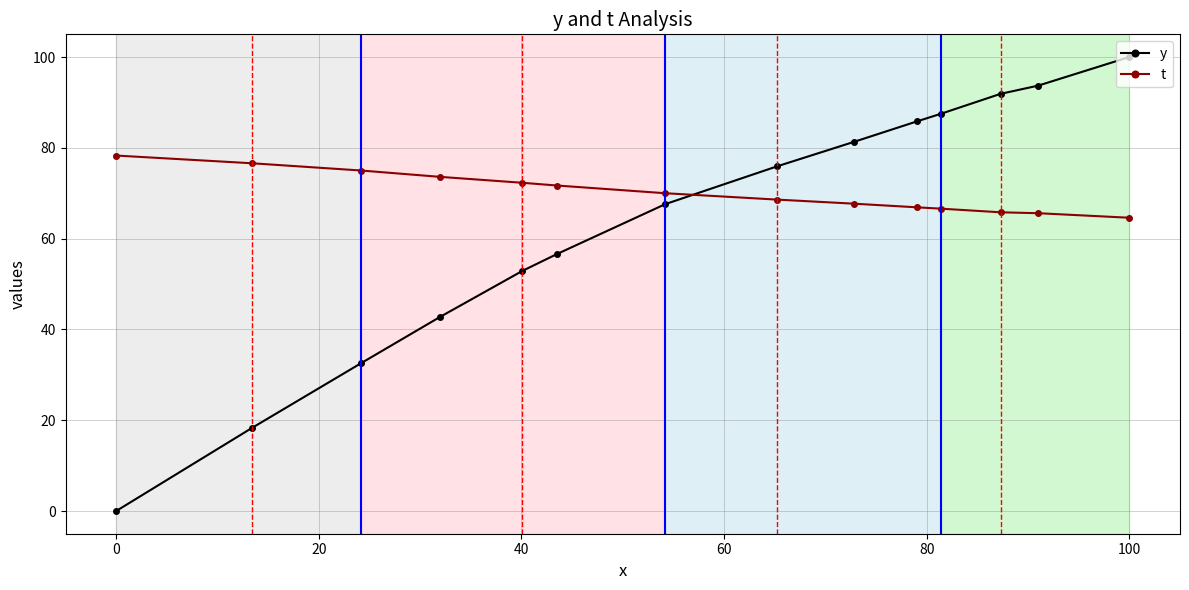

Which series has the largest total across all categories?

t